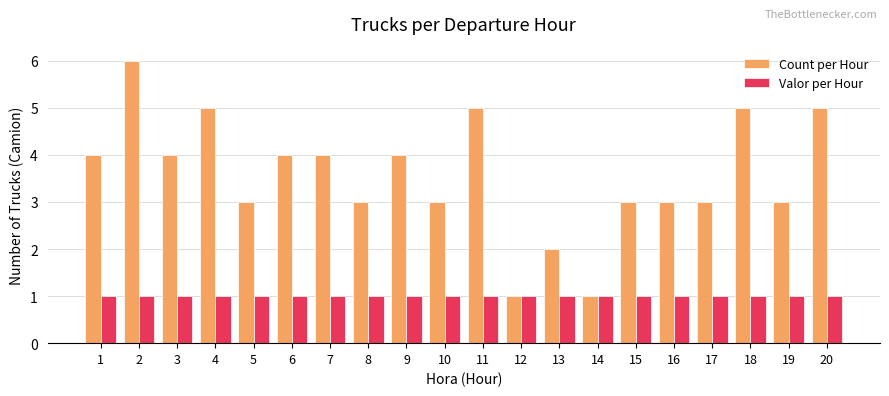

At which category is the sum across all series the highest?

2